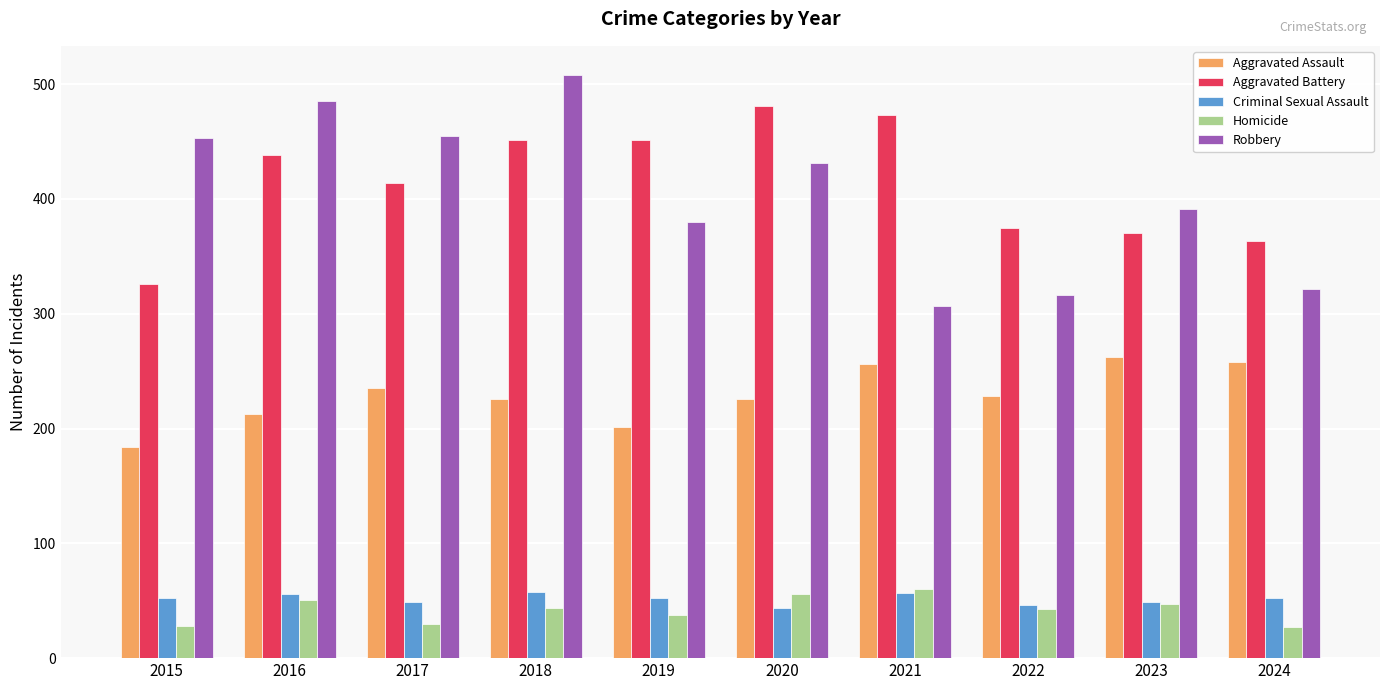

How many groups of bars are there?

10